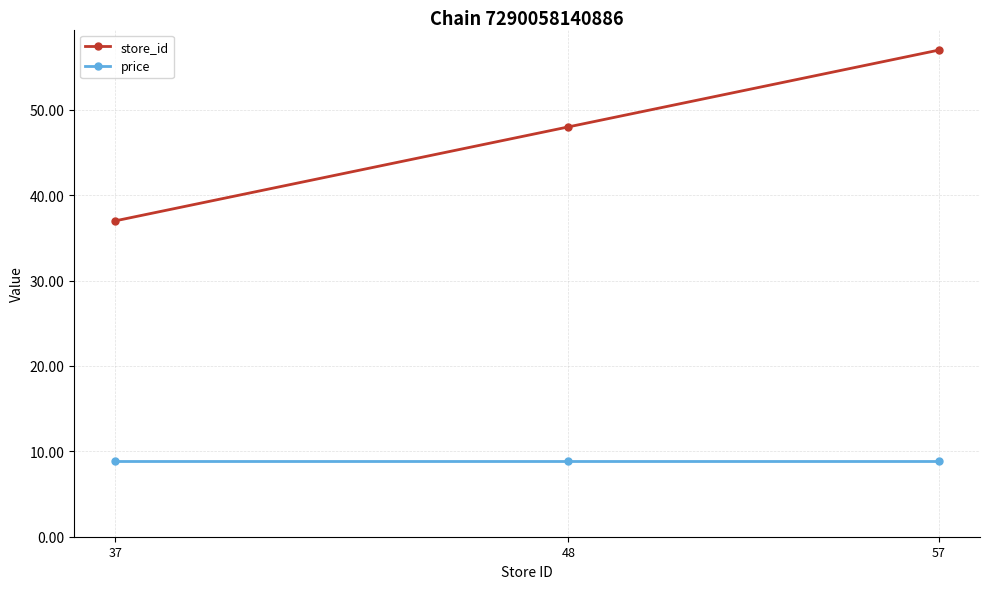

The value of store_id at 37 is 37.0. True or false?

True